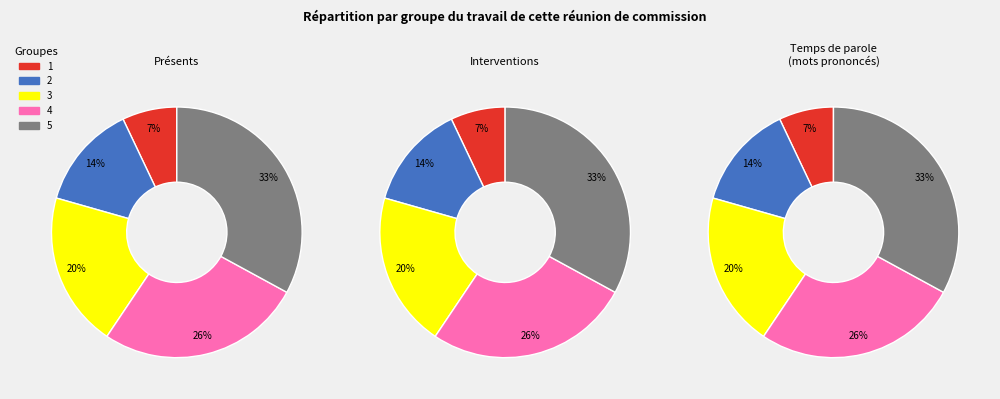

Count the number of slices in the pie.

5